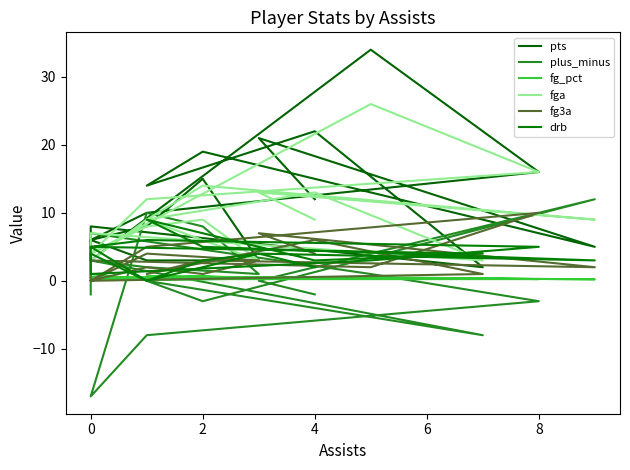

Does the chart display data point markers on the line(s)?

No